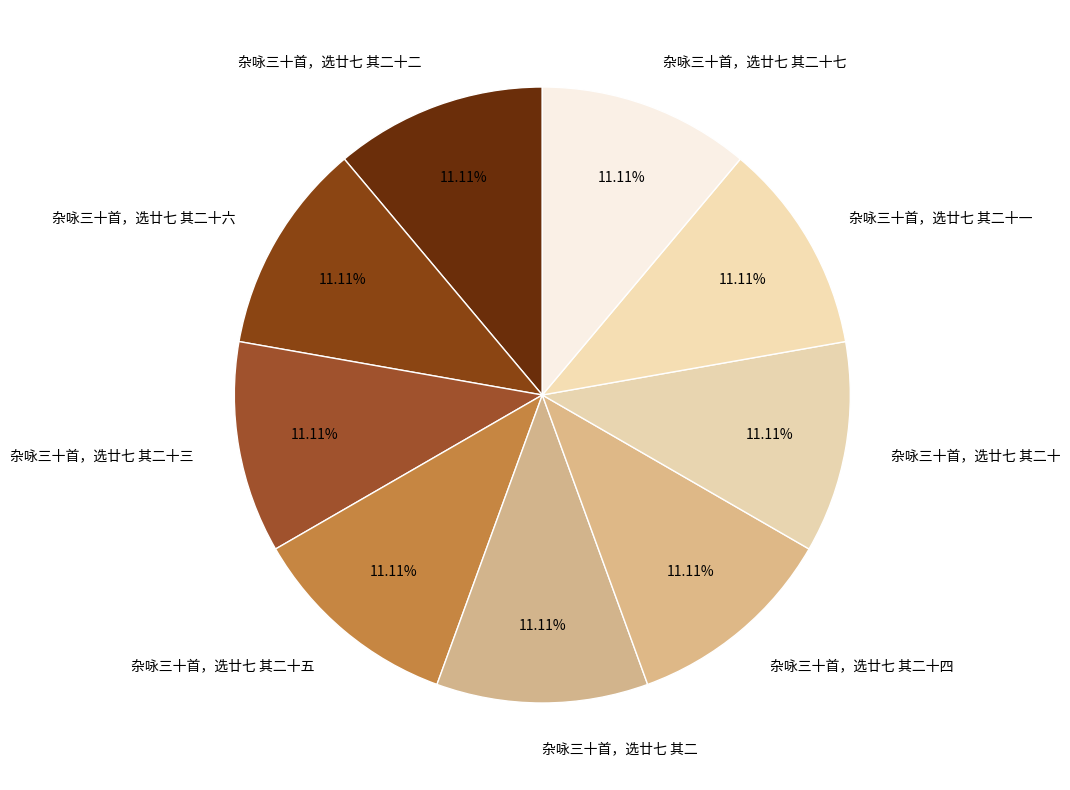

Is there a majority slice in this chart?

No